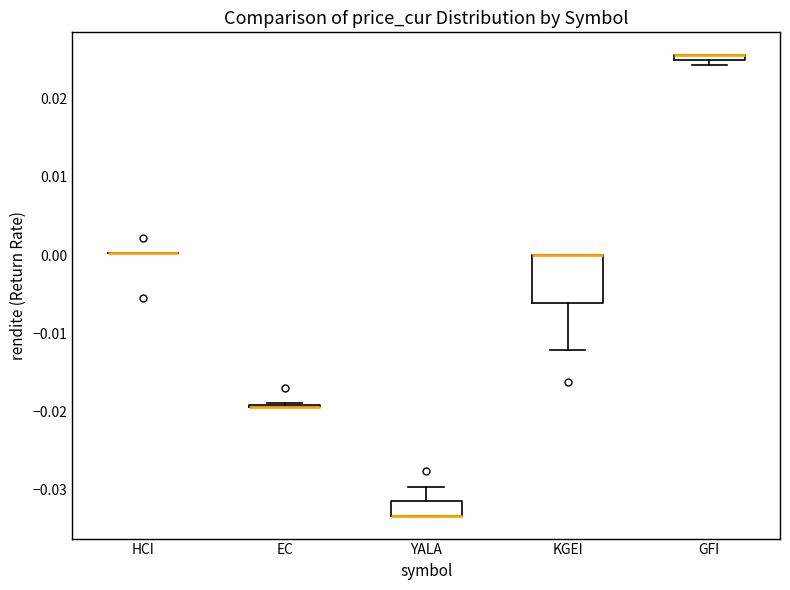

Which box is the tallest, from its lower edge to its upper edge?

KGEI